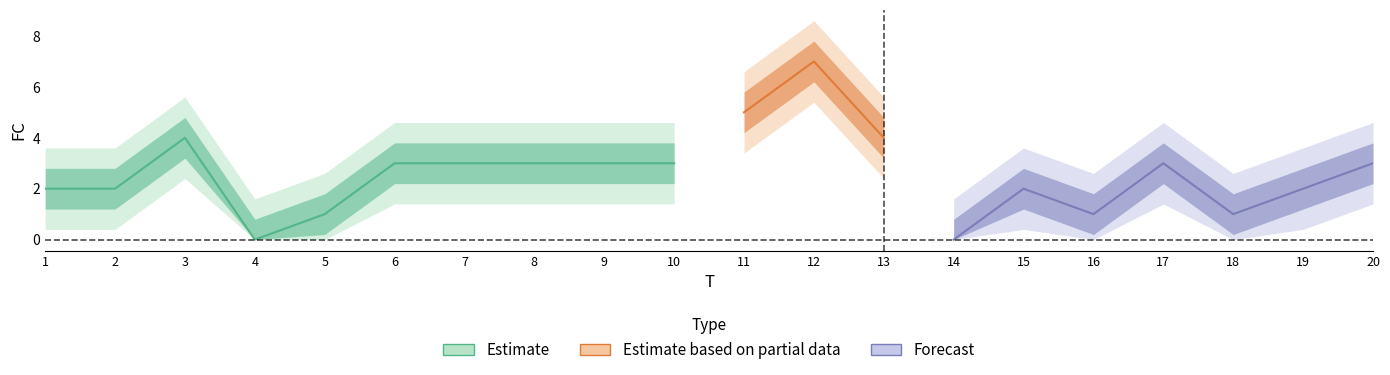

Where is the first local maximum?

3